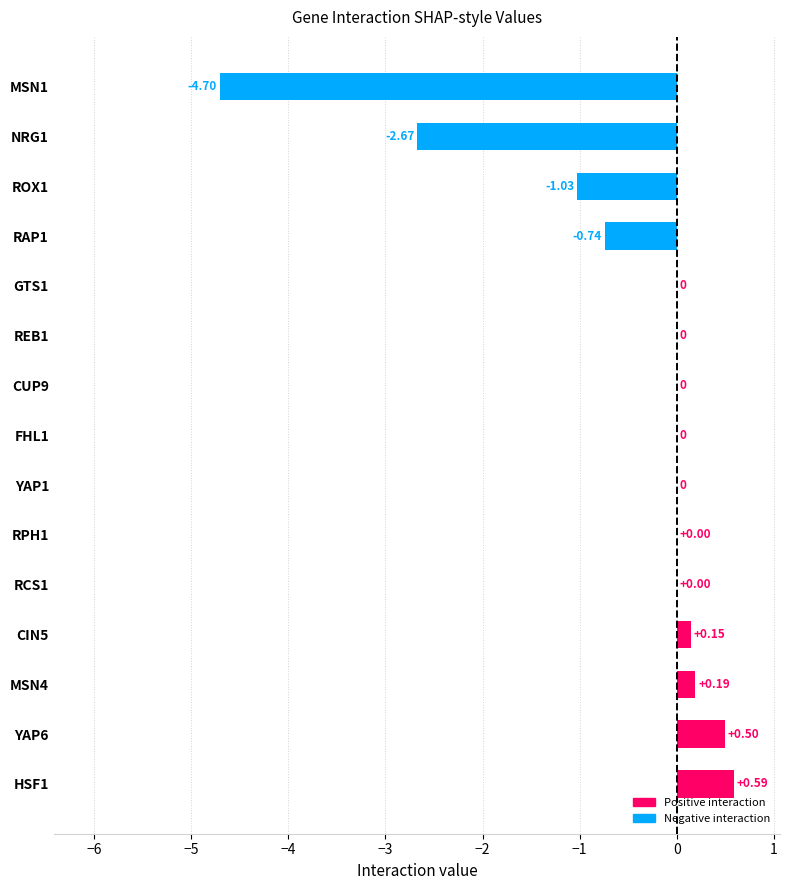

What is the sum of the values at FHL1 and MSN1?

-4.7